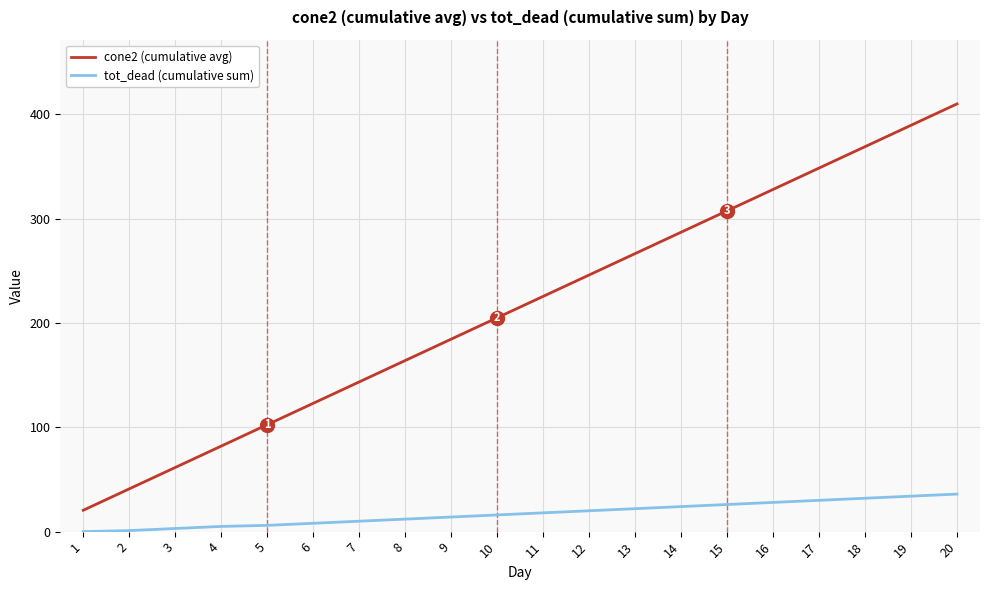

What are all the series names shown in the legend?

cone2 (cumulative avg), tot_dead (cumulative sum)